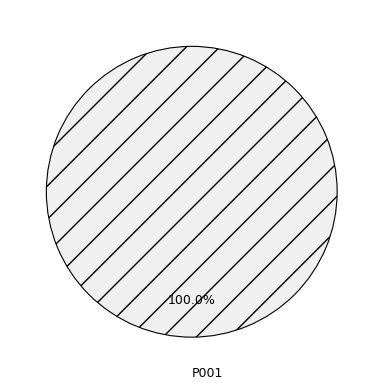

Which slice represents more than half of the pie?

P001